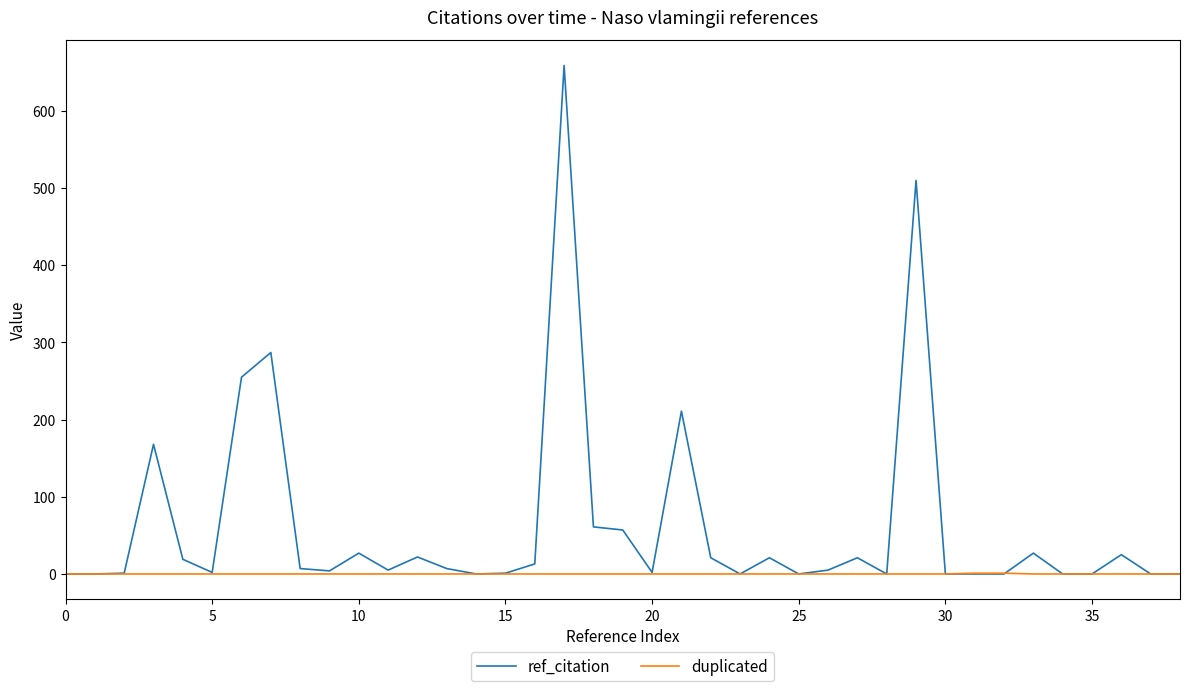

Which series has the largest total across all categories?

ref_citation